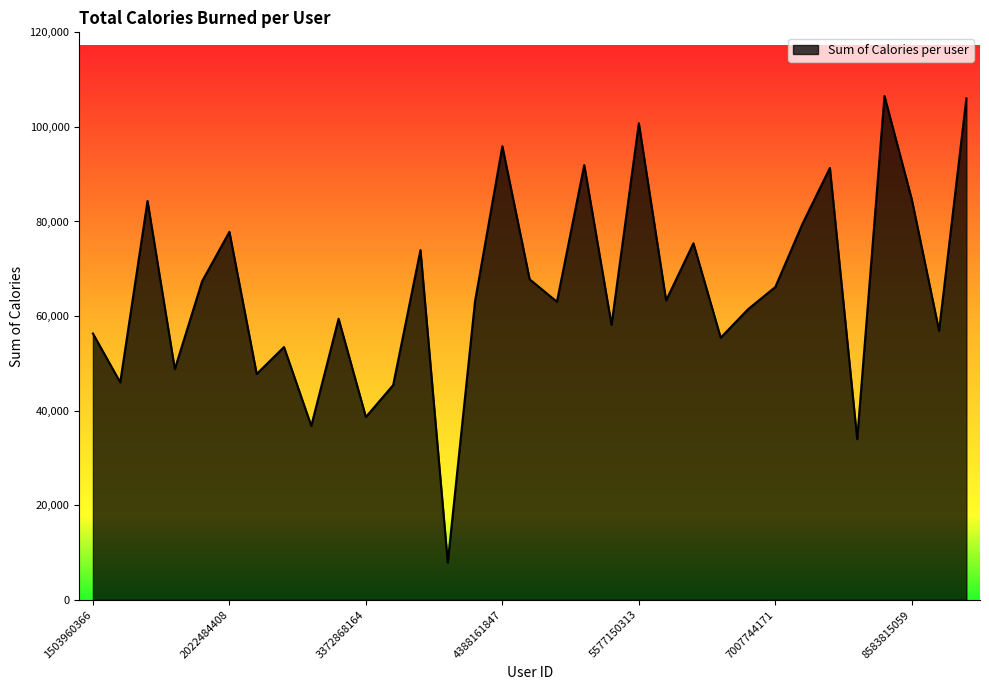

Does the chart have visible grid lines?

No